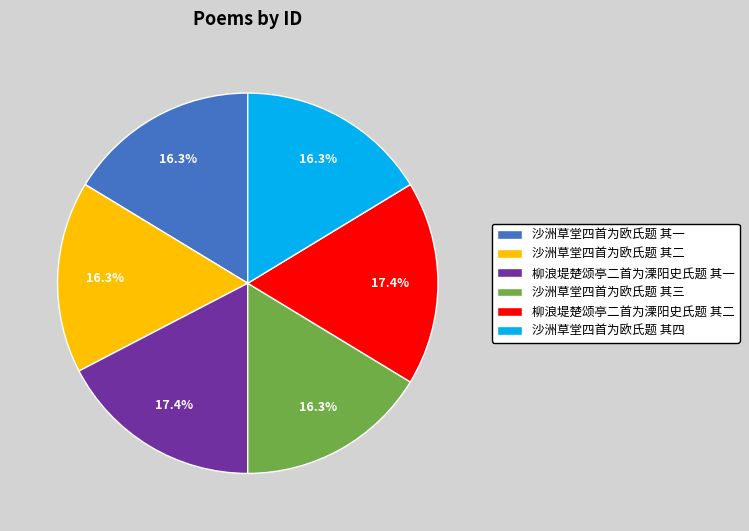

Is there any slice that represents more than half of the pie?

No